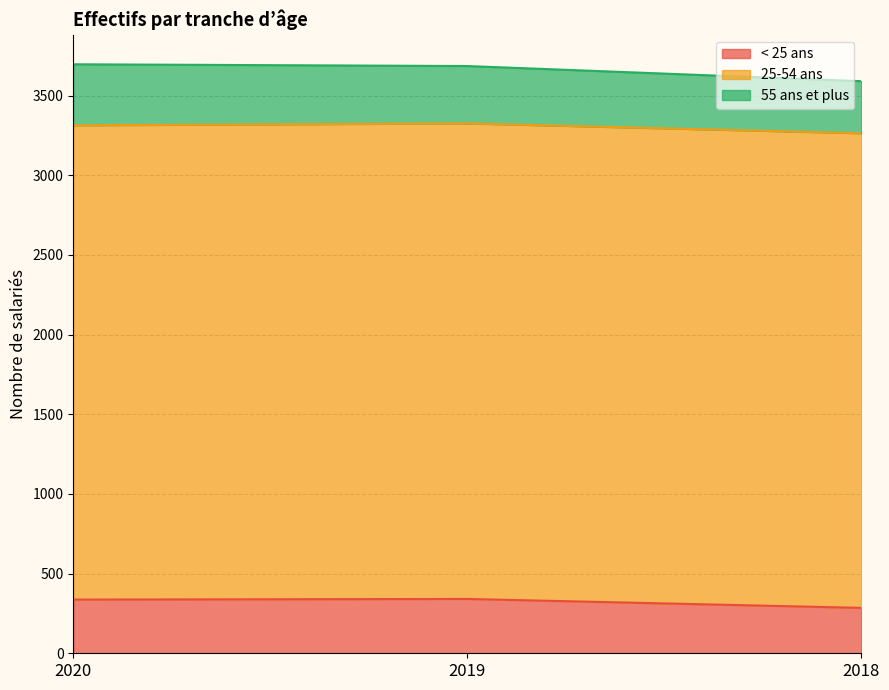

The value of < 25 ans at 2018 is 285. True or false?

True